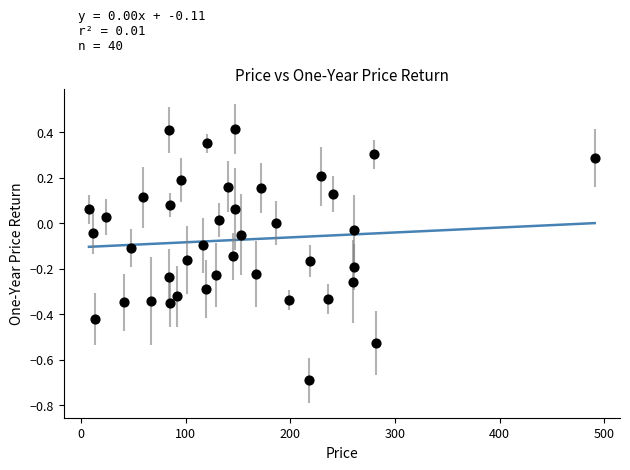

What is the range of Y values (max minus min)?

1.1